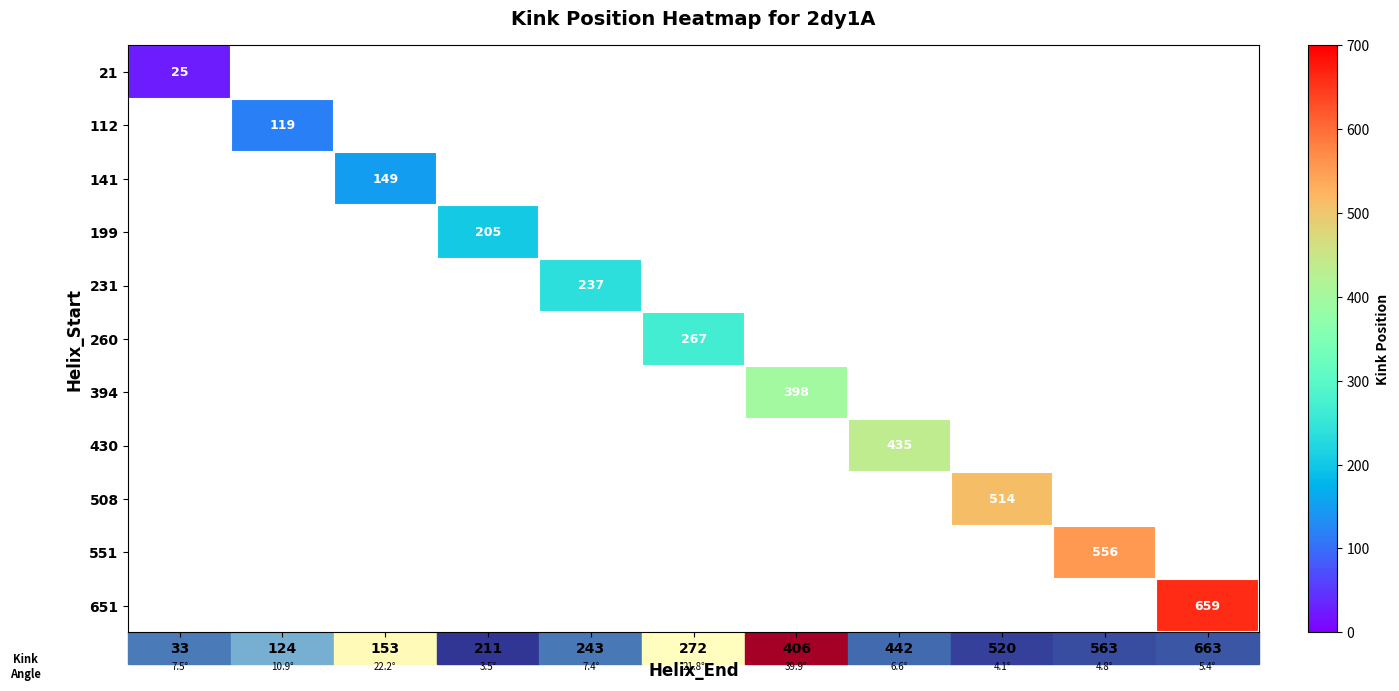

Is the value of 430 at 442 greater than the value of 508 at 520?

No